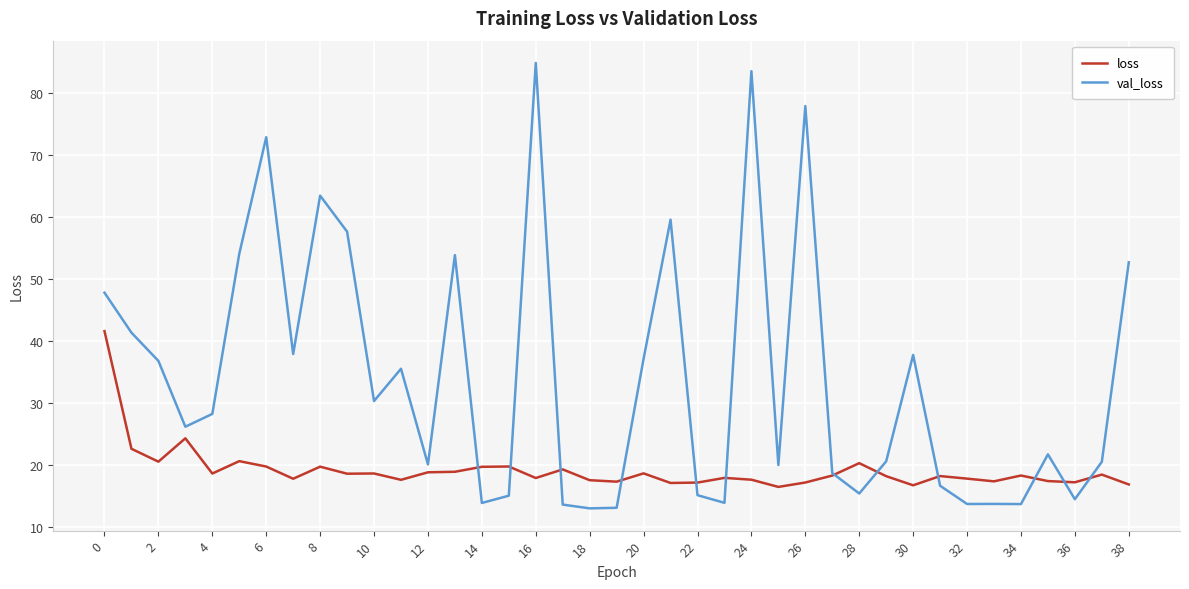

What is the minimum value shown in the chart?

13.1